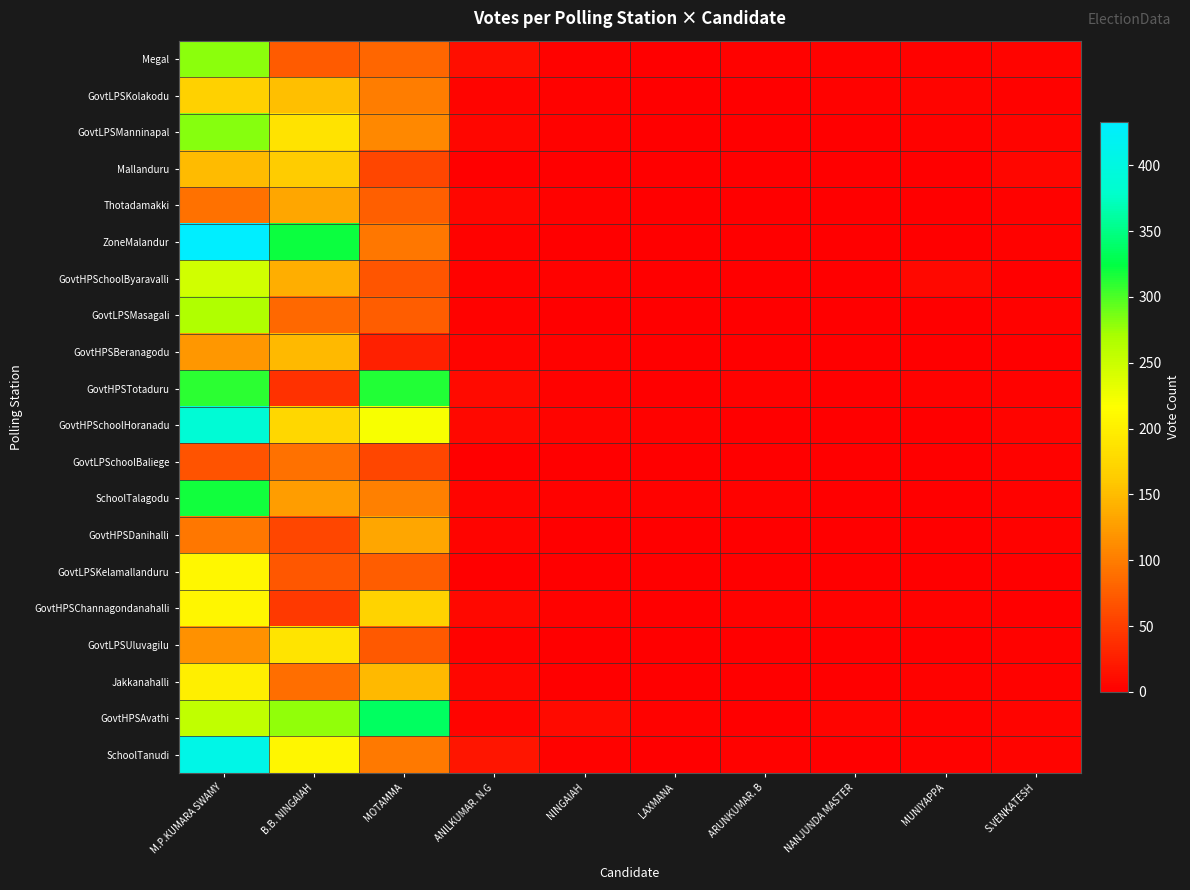

Which series has the largest range (max minus min)?

ZoneMalandur